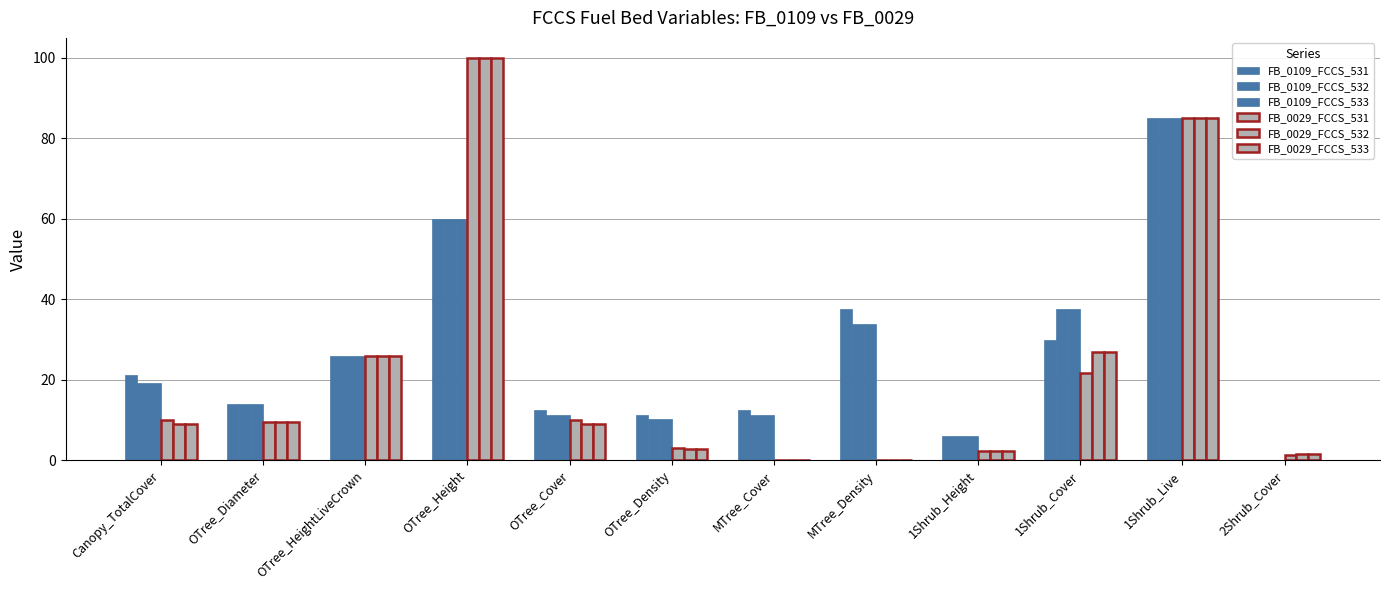

How many data points in FB_0109_FCCS_531 are above 21?

6